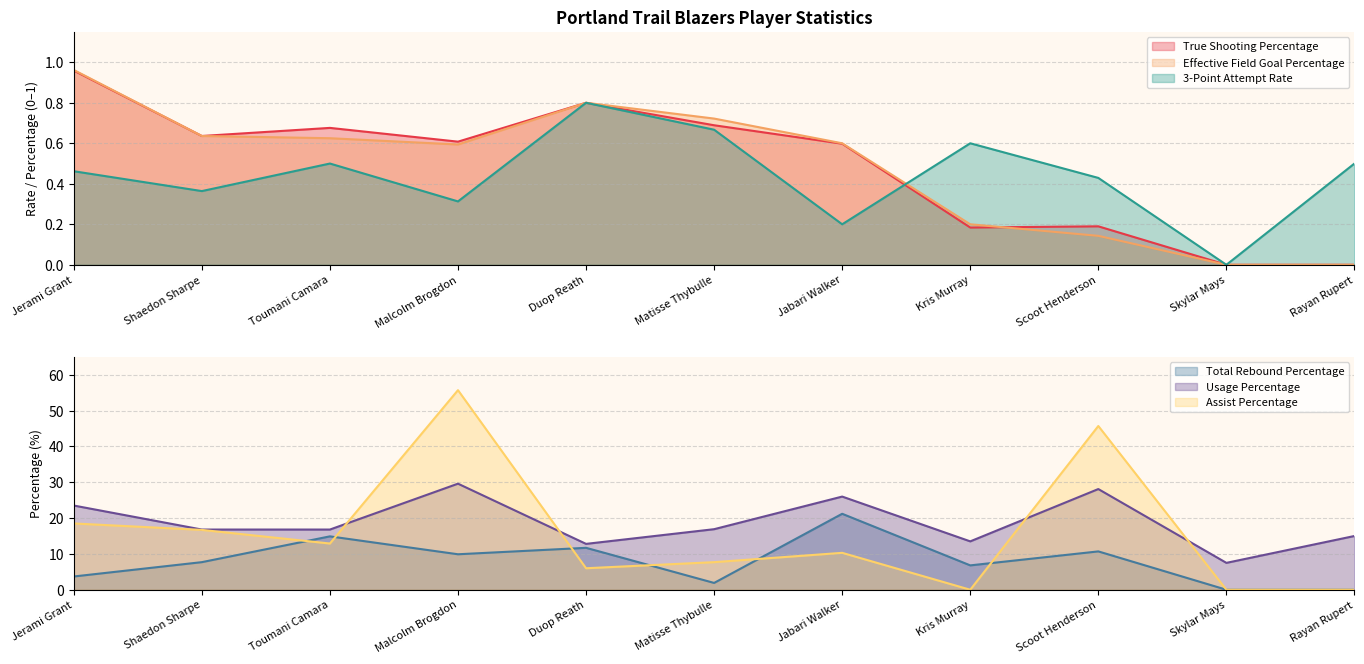

What is the total value across all series at Duop Reath?

32.9